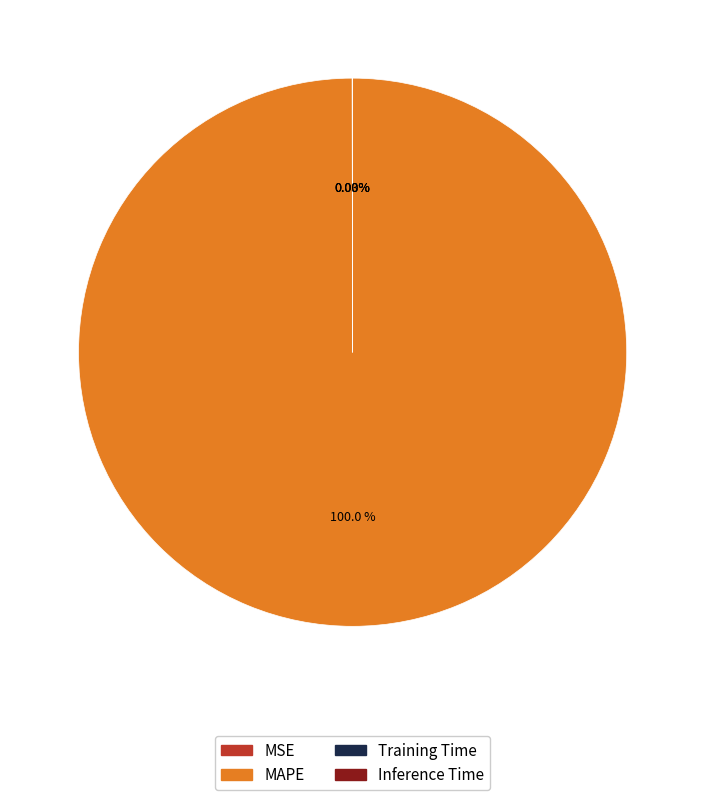

What is the largest slice in the pie chart?

MAPE